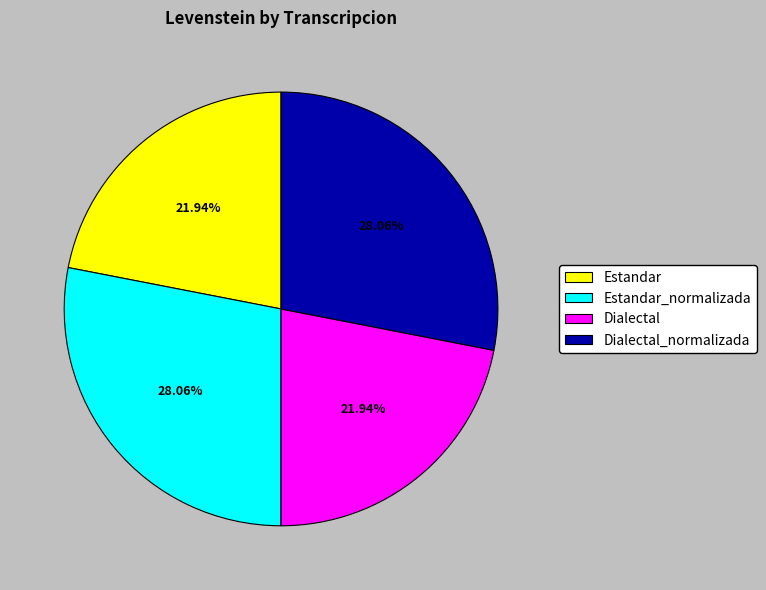

True or false: Dialectal accounts for 9% of the total.

False